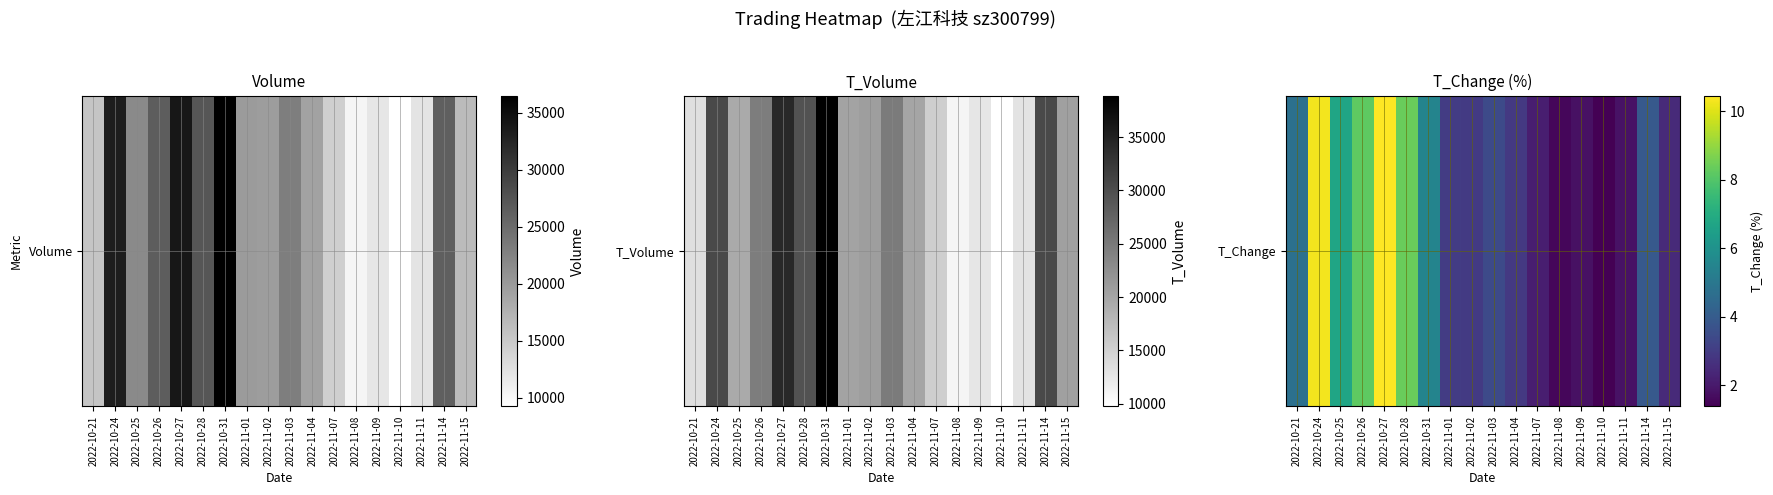

List the labels in order of value, largest first.

2022-10-27, 2022-10-24, 2022-10-28, 2022-10-26, 2022-10-25, 2022-10-31, 2022-10-21, 2022-11-14, 2022-11-03, 2022-11-01, 2022-11-02, 2022-11-04, 2022-11-15, 2022-11-07, 2022-11-11, 2022-11-09, 2022-11-08, 2022-11-10